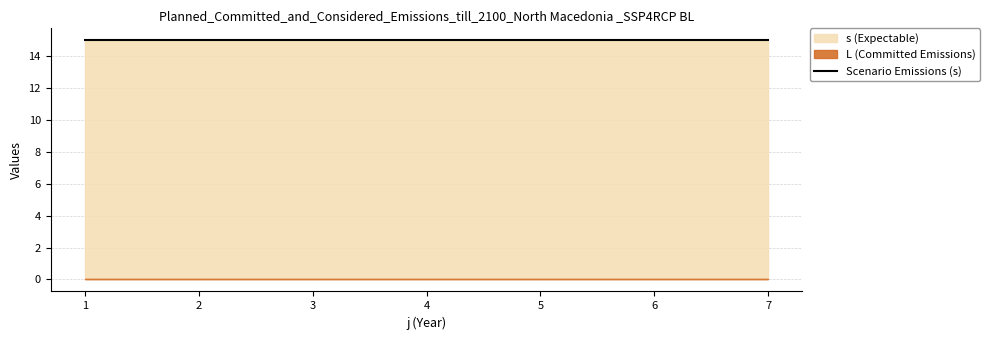

At 34, list the series in order from largest to smallest.

s, L